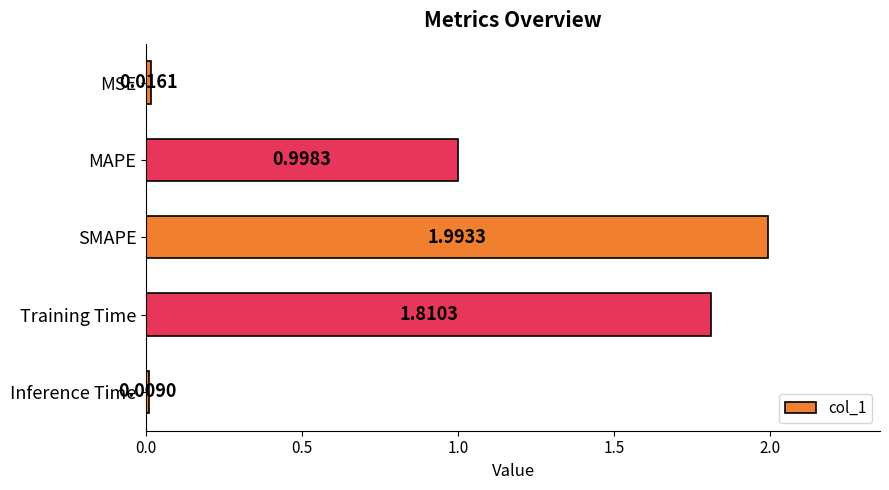

What is the difference between the maximum and second lowest values?

2.0